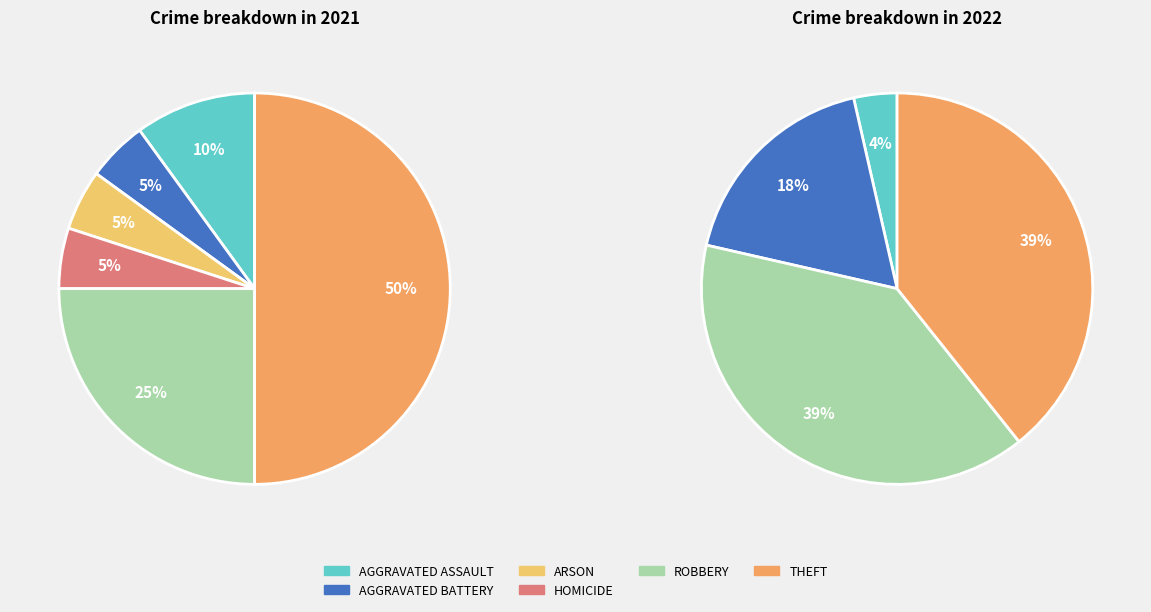

Does 6 represent more than half of the total?

No